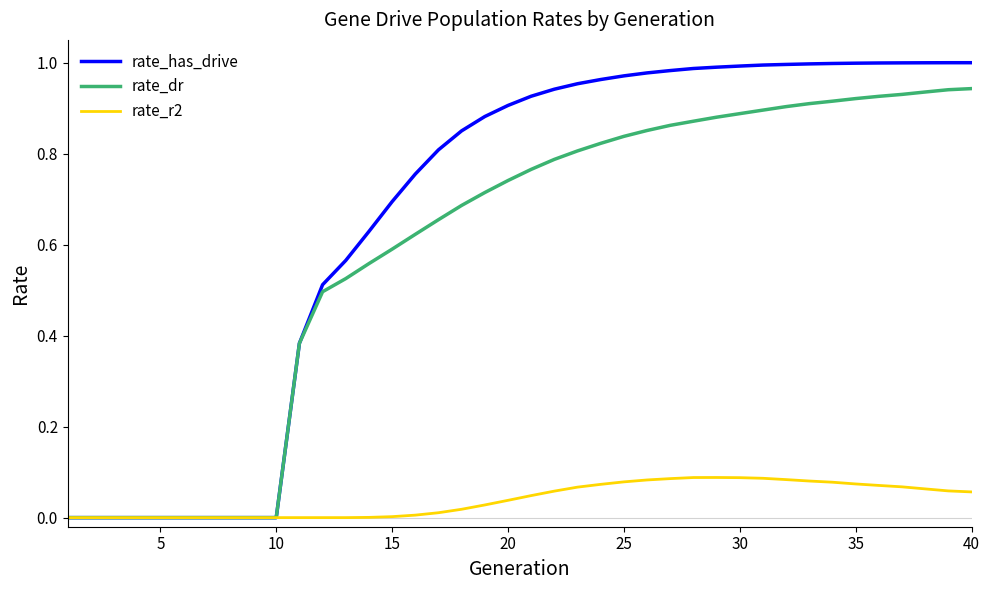

What are all the series names shown in the legend?

rate_has_drive, rate_dr, rate_r2